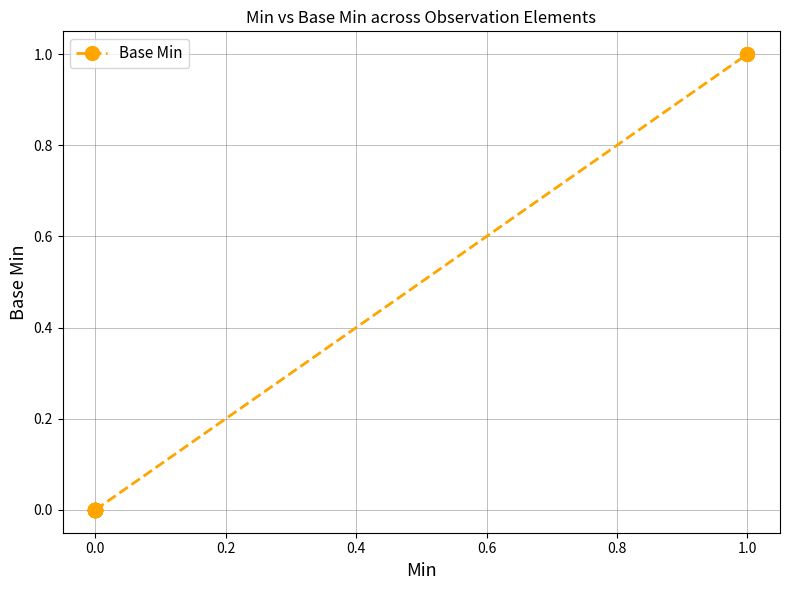

Count the number of values greater than 0.

2